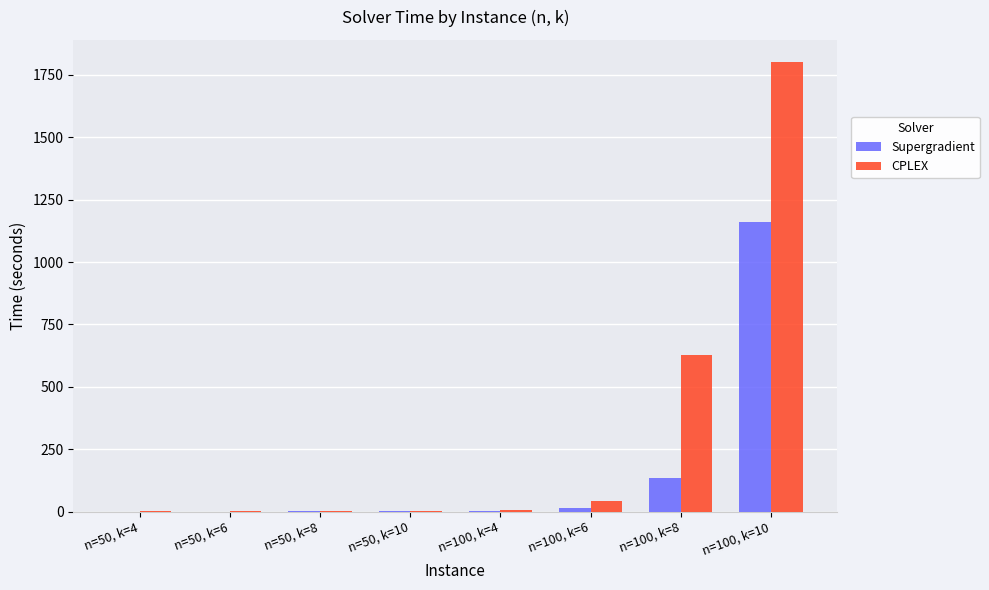

What is the sum of the Supergradient values at n=50, k=6 and n=100, k=4?

2.8